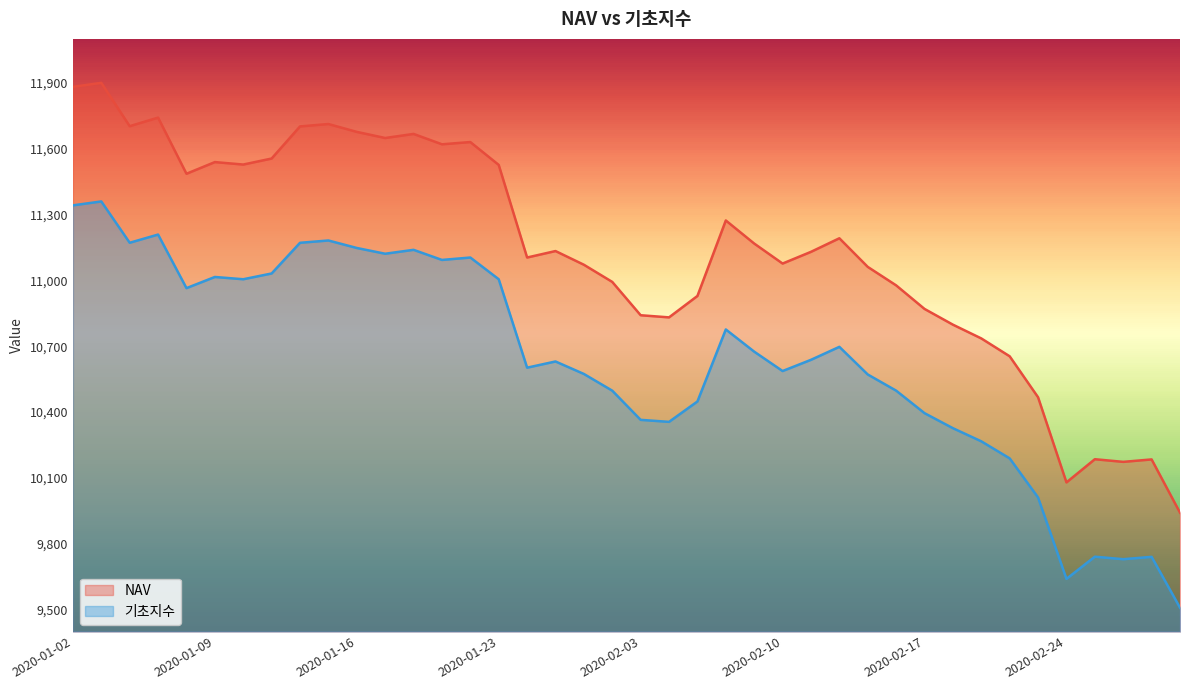

Which category has the lowest value in the 기초지수 series?

2020-02-28